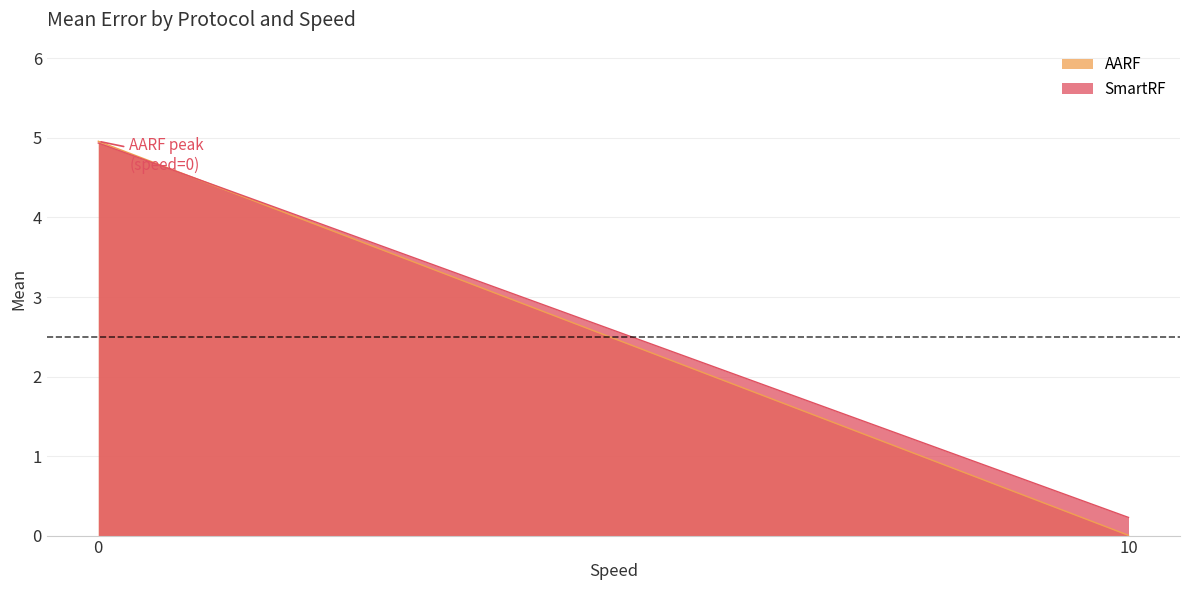

List the series in order of their overall mean, lowest first.

AARF, SmartRF